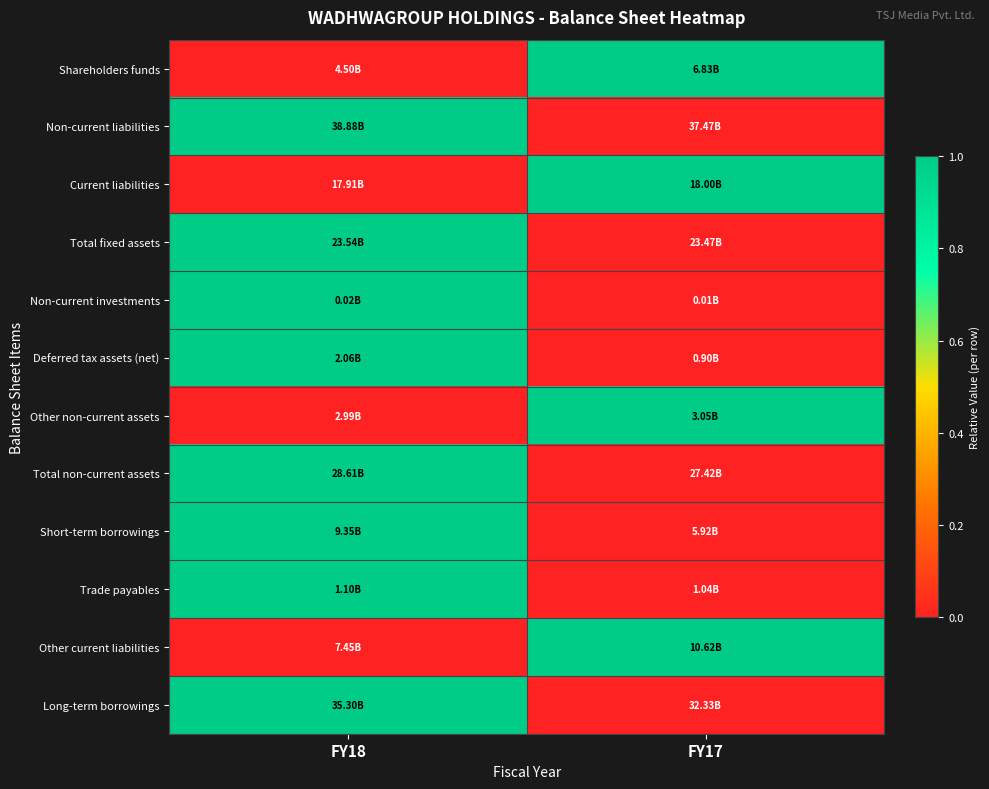

At how many categories does at least one series exceed 0?

2